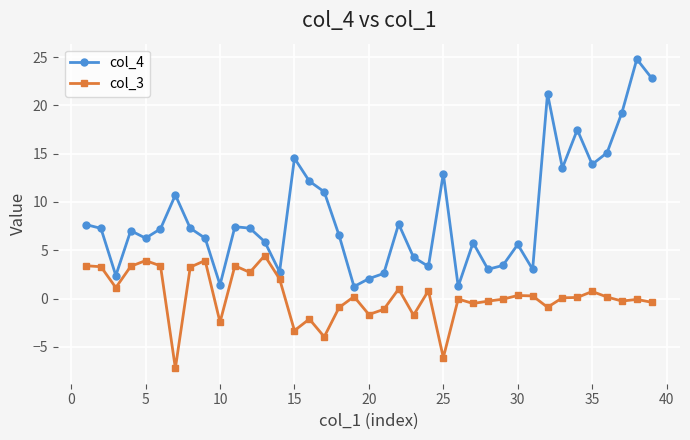

What is the value of the col_3 point at the 23rd from the left?

-1.7